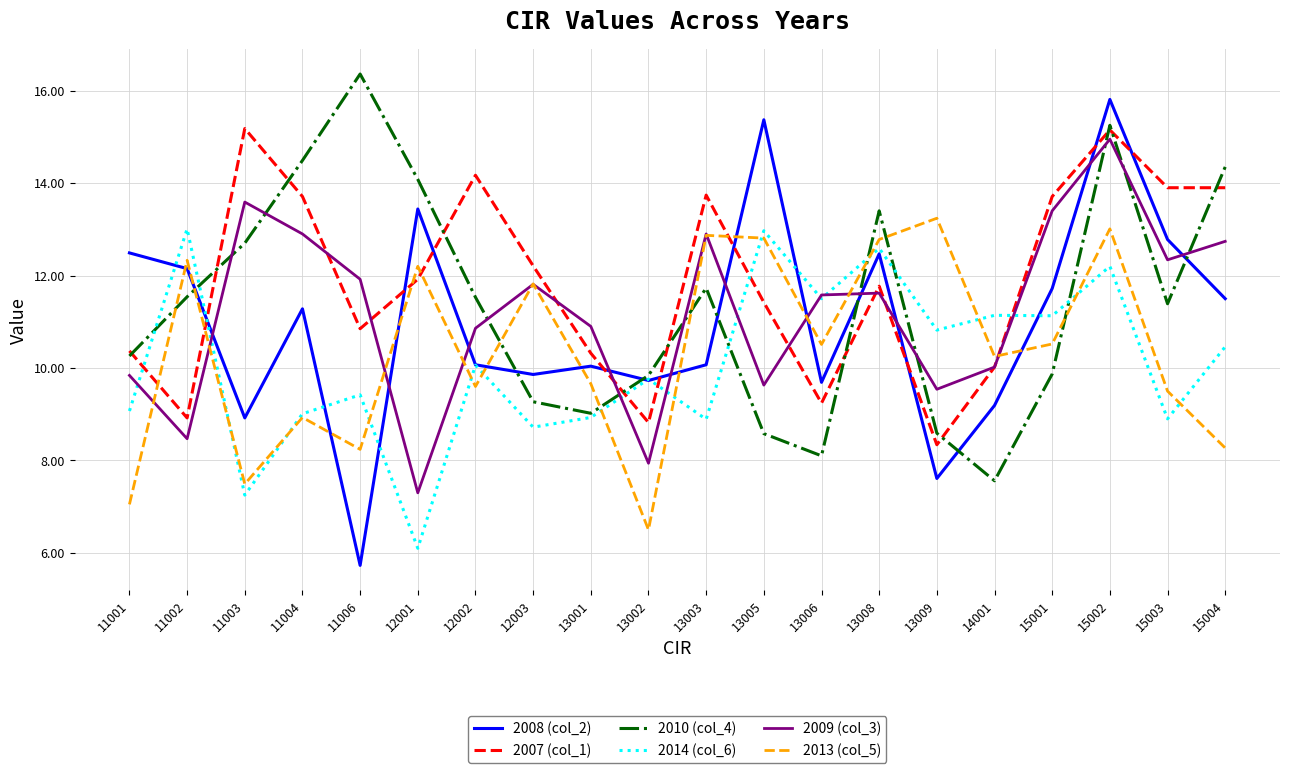

How many lines are shown in the chart?

6